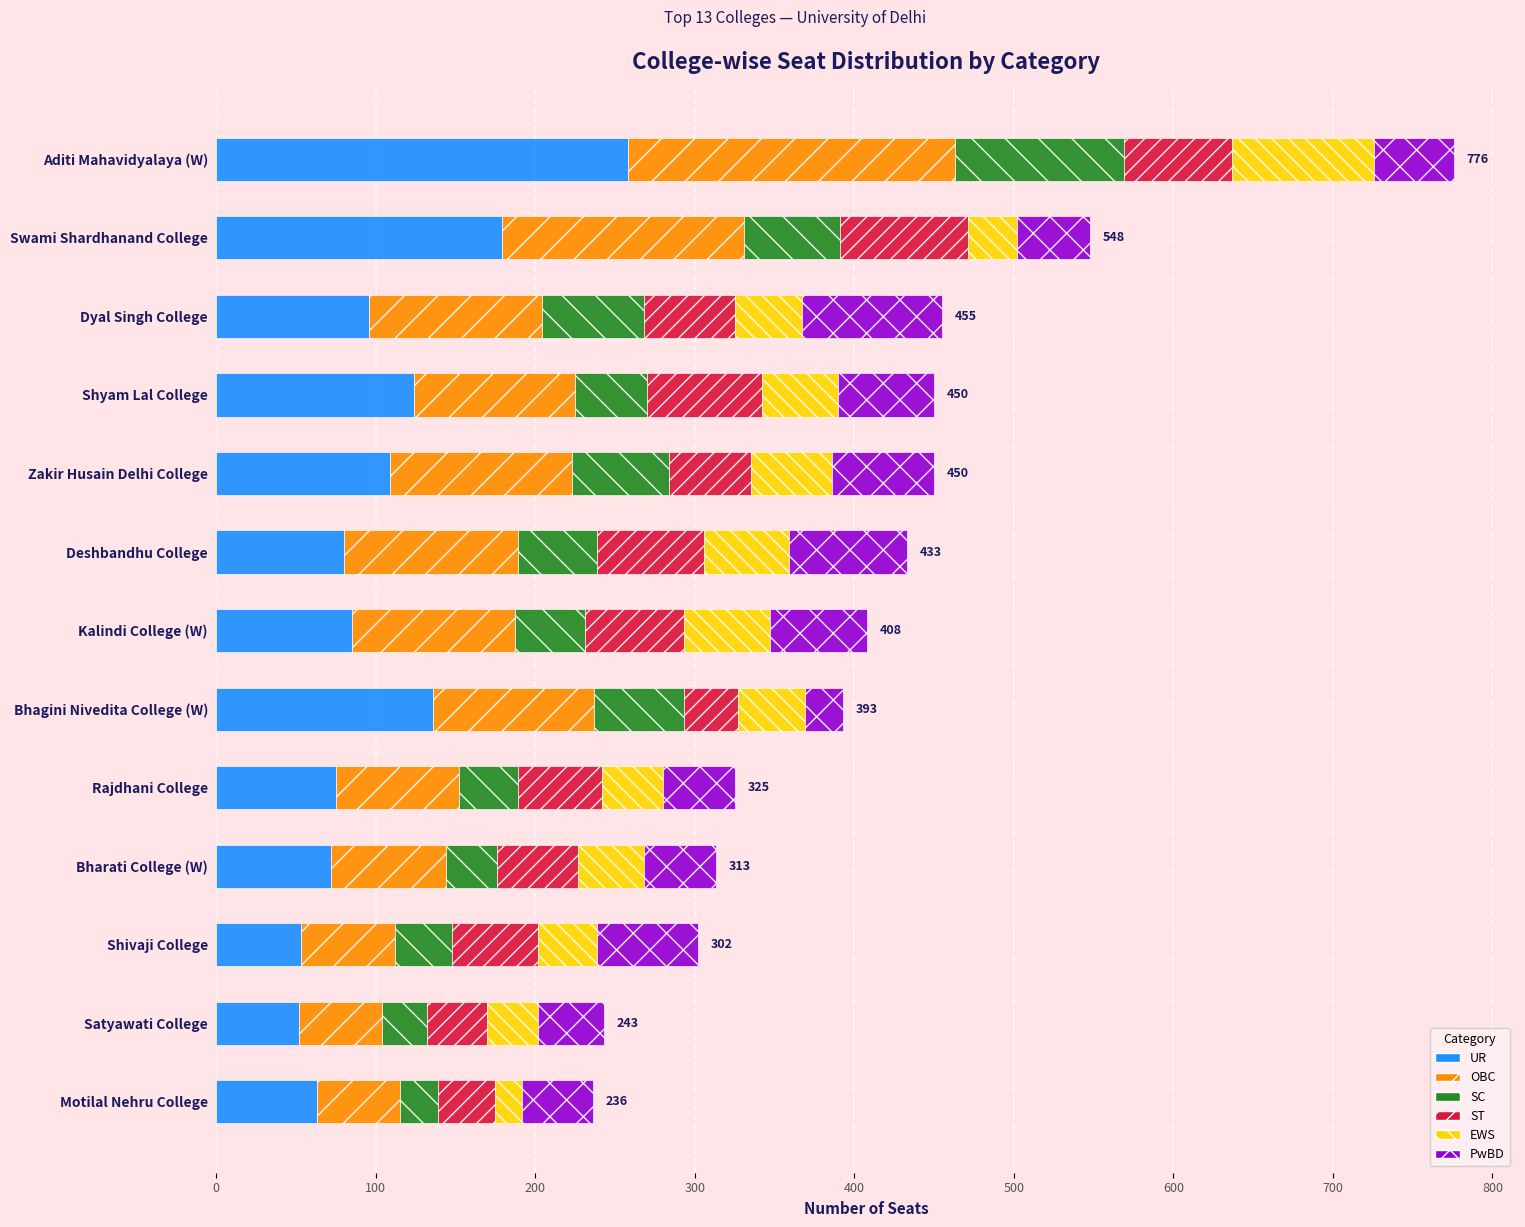

Which category has the highest value in the UR series?

Aditi Mahavidyalaya (W)